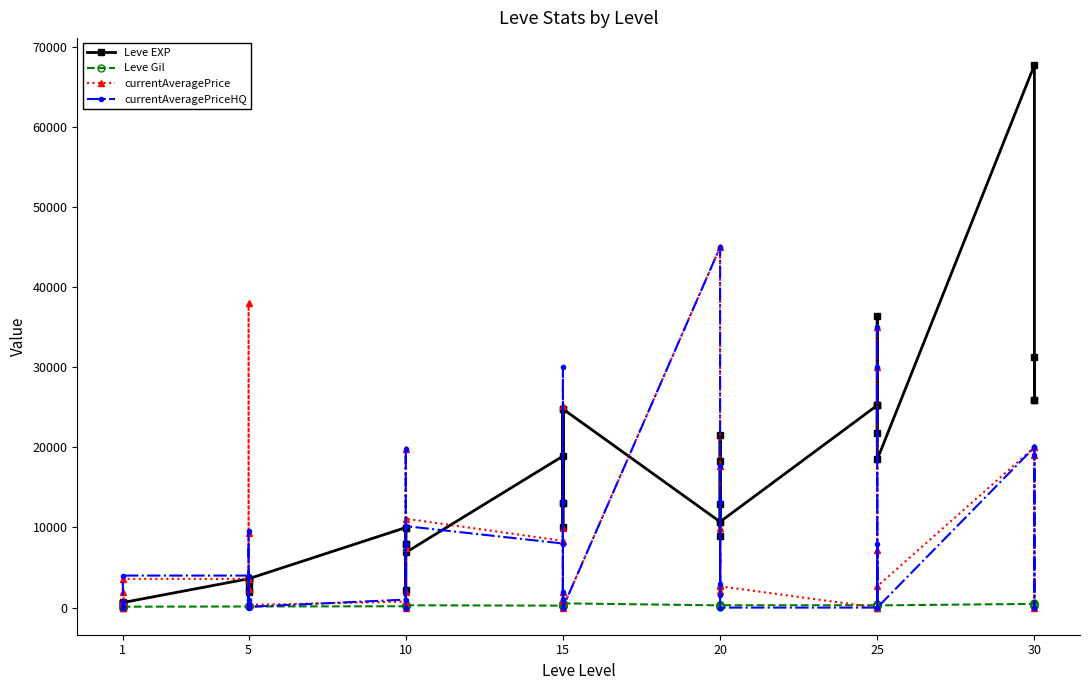

What is the approximate value of Leve Gil at 5, to the nearest 10?

170